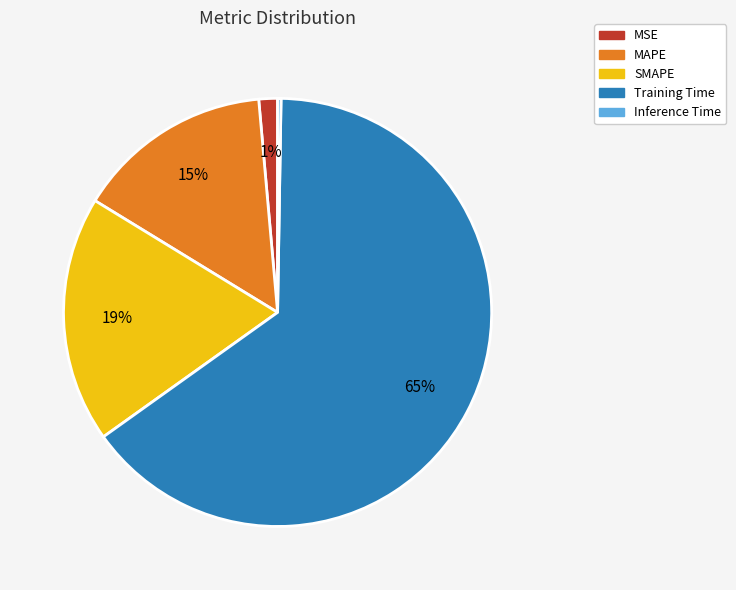

To the nearest percent, what is the difference between the largest and smallest slice percentages?

65%